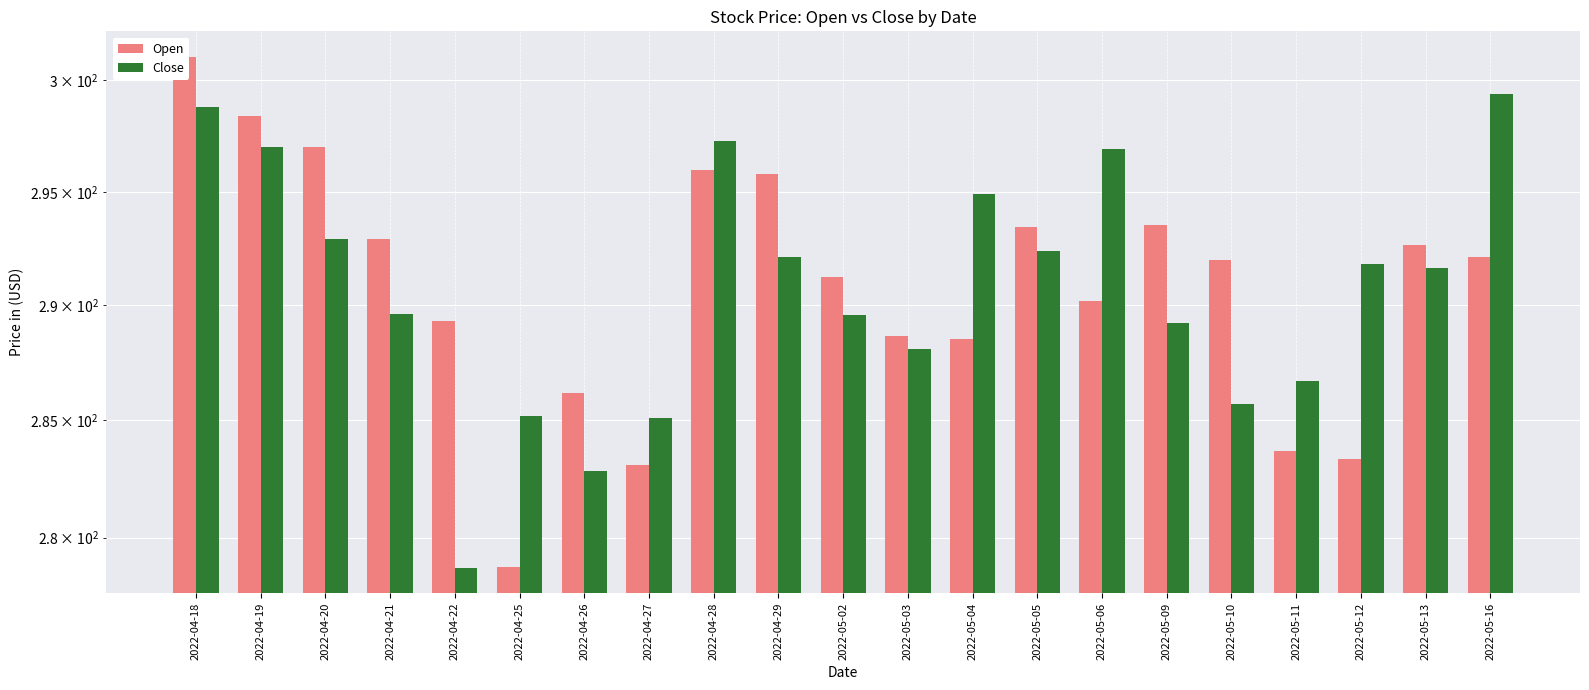

How many groups of bars are there?

21